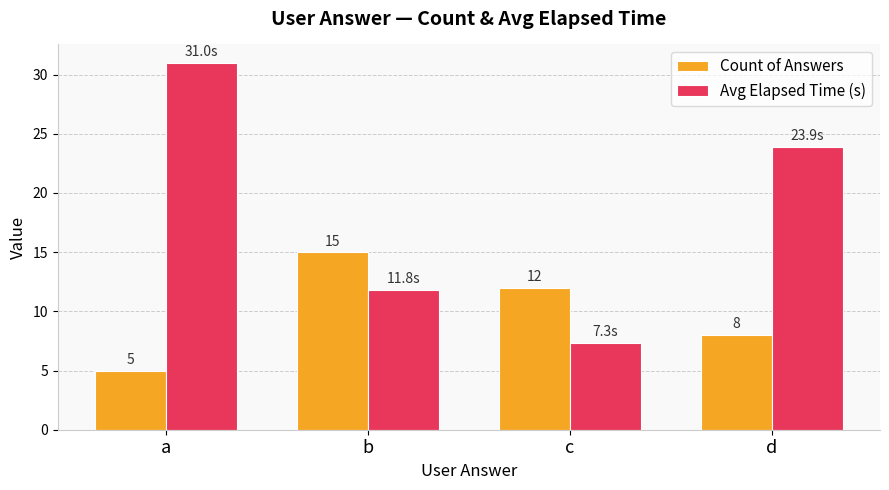

Is it true that Count of Answers equals 15.0 at b?

True